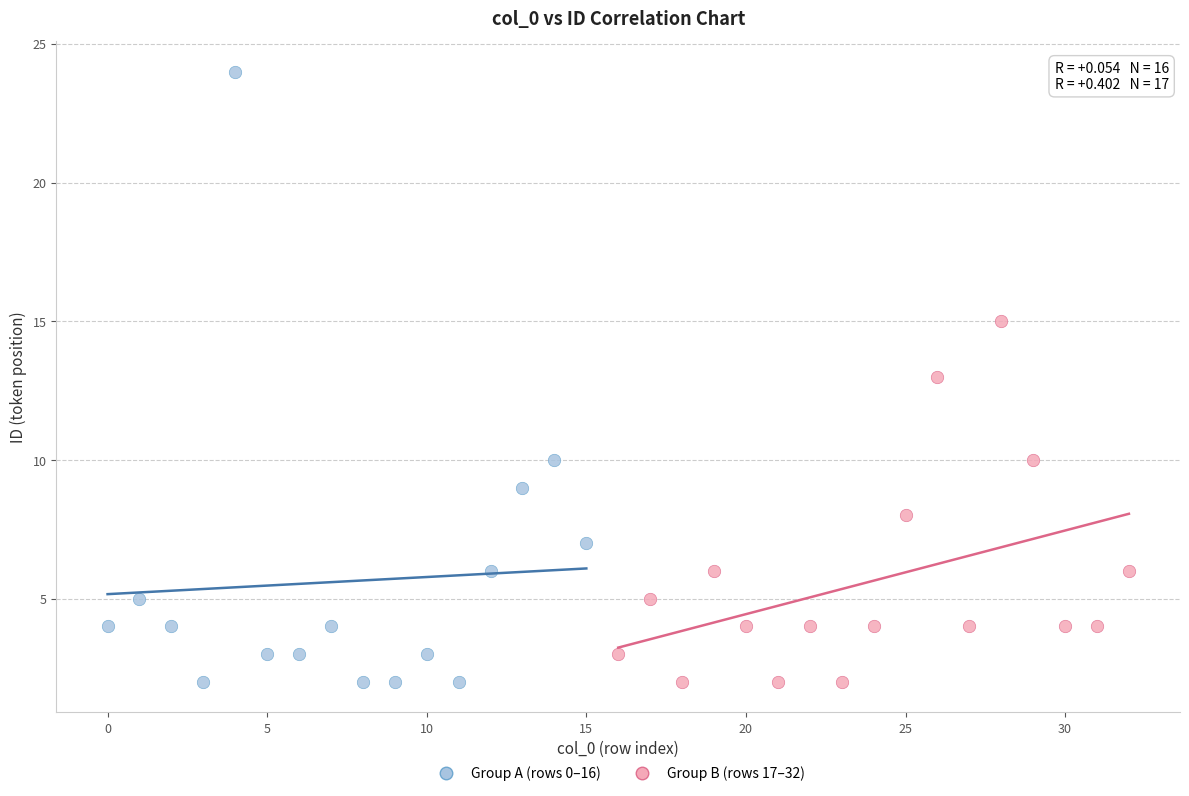

Which series has the widest spread of Y values?

Group A (rows 0–16)